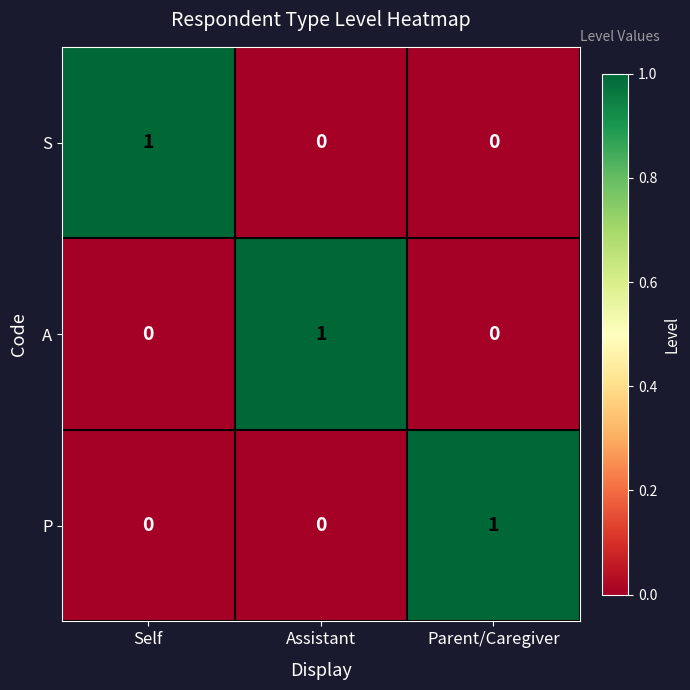

How many P values are between 0 and 1?

3